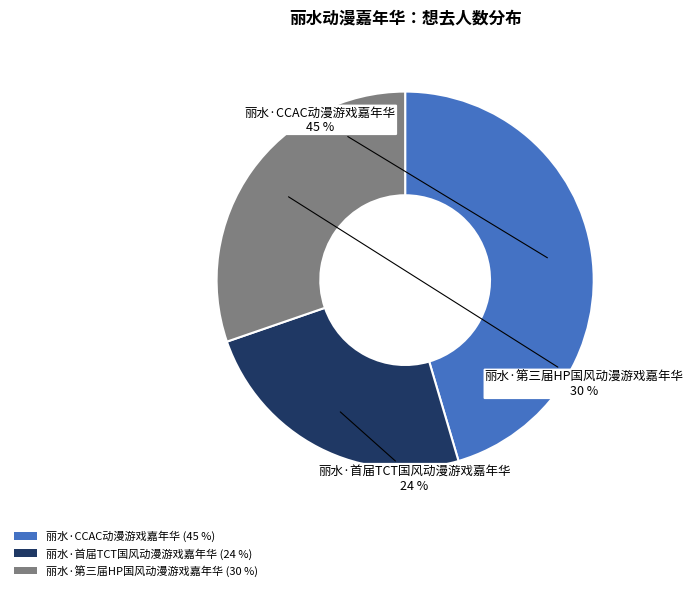

Count the number of slices in the pie.

3